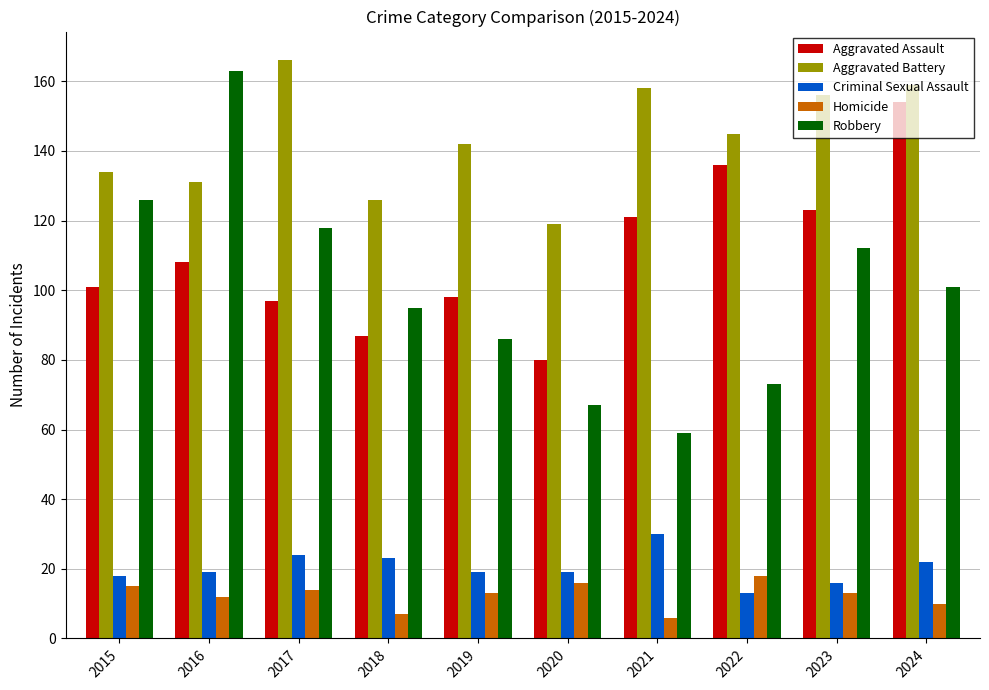

Which category has the highest value in the Aggravated Battery series?

2017